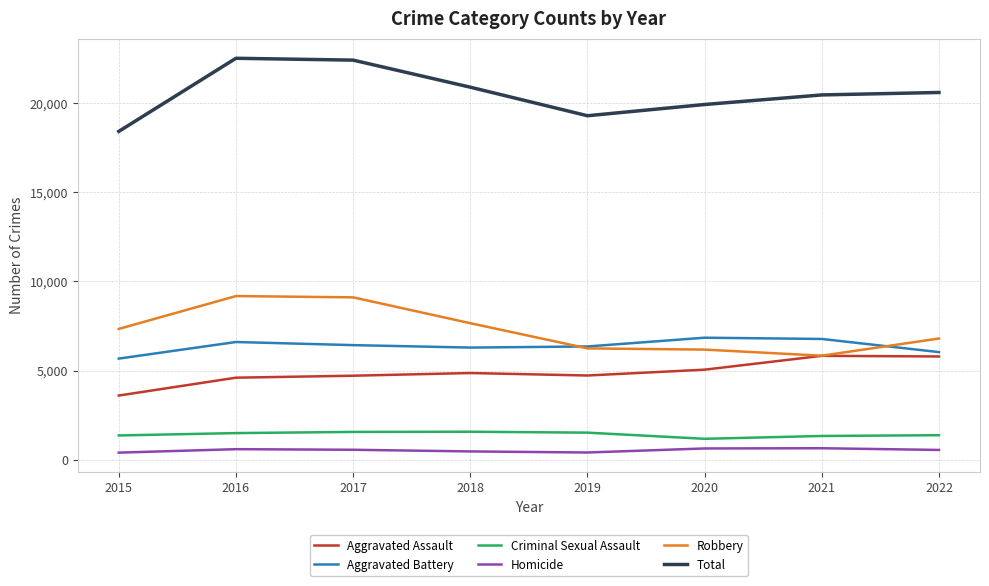

What is the highest value of the Robbery series?

9182